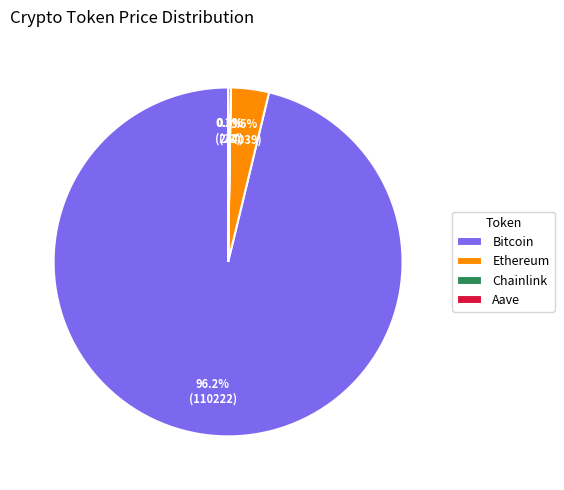

What portion of the pie excludes Ethereum?

96.5%